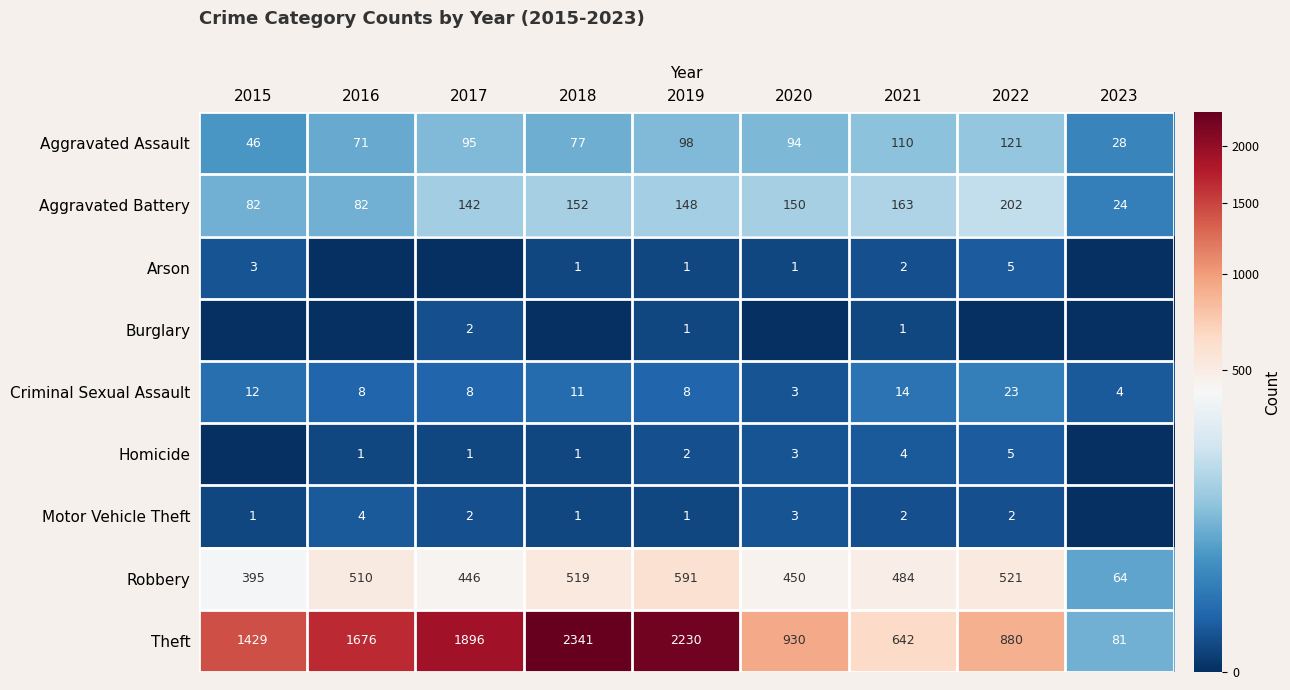

At which label does Robbery reach its minimum?

2023